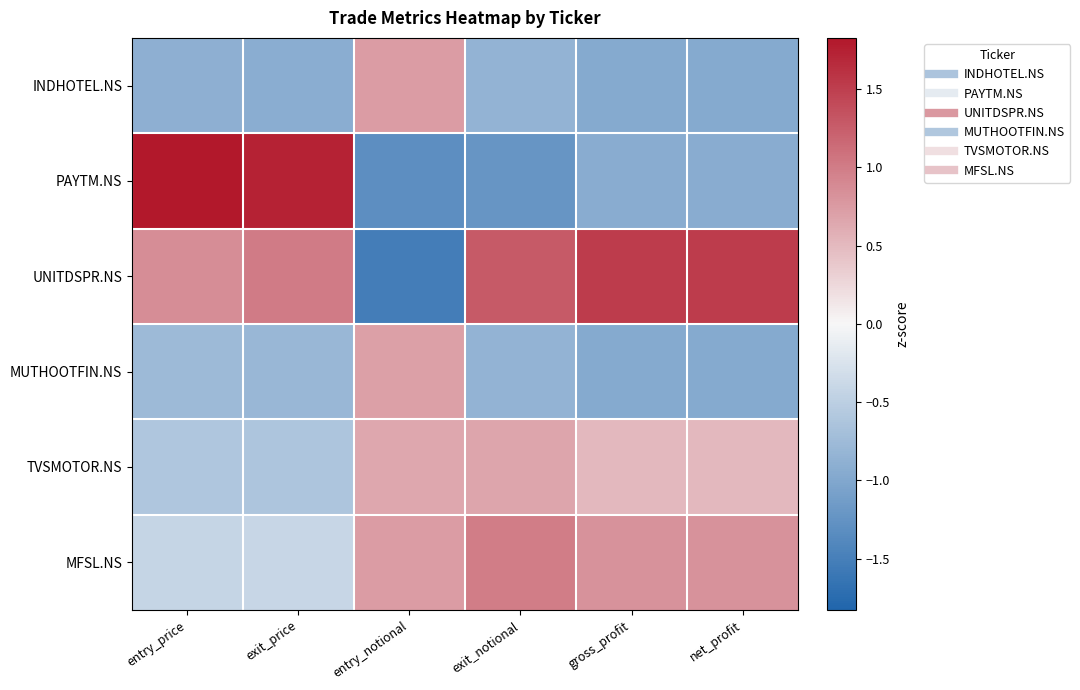

How many data points does each series have?

6